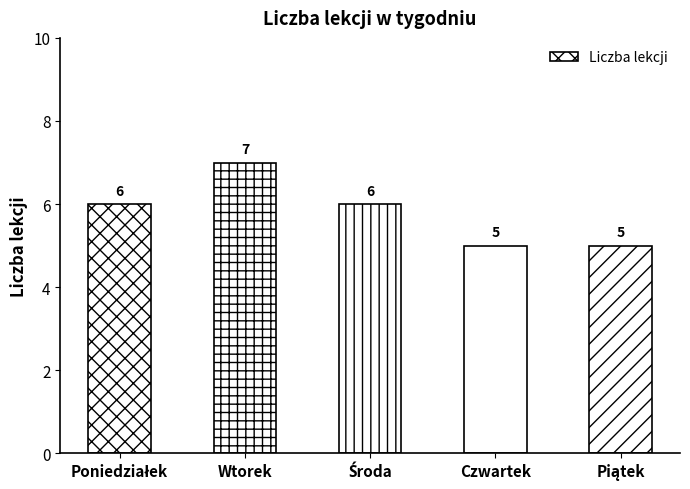

What value does the data have at Wtorek?

7